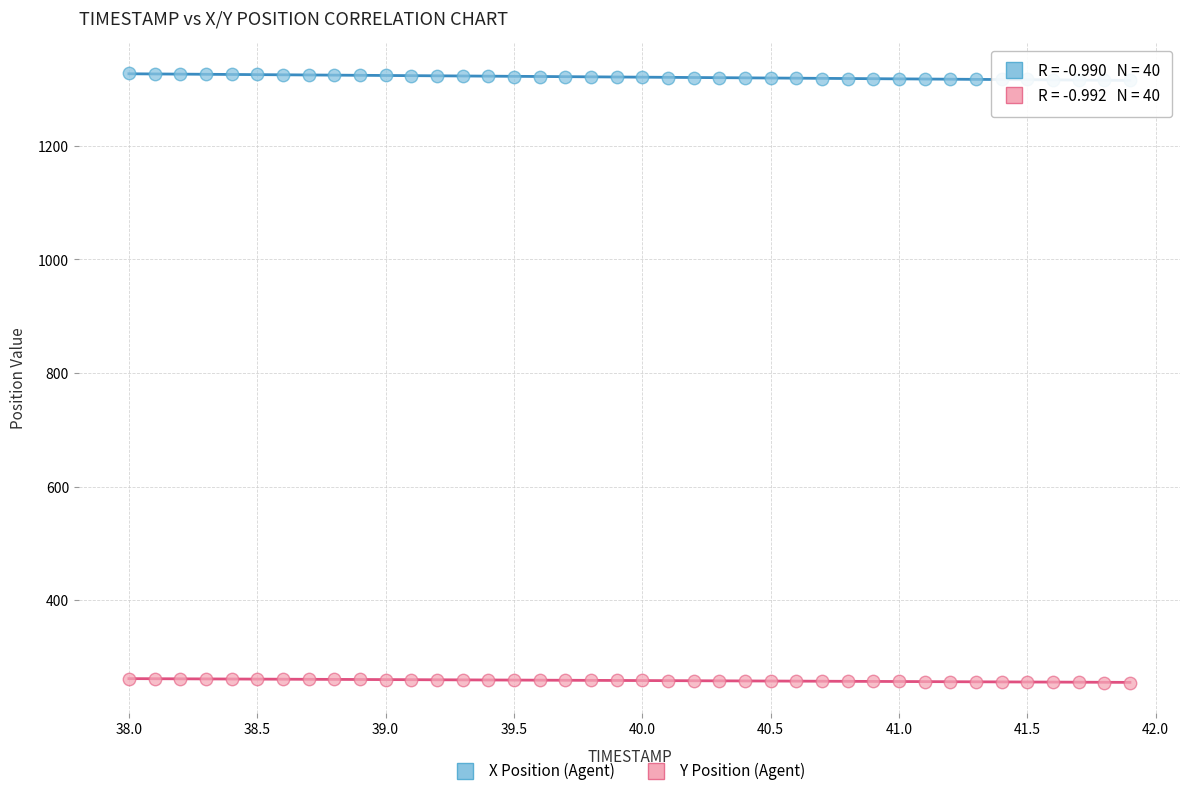

What is the X range (max minus min) for the scatter plot?

3.9